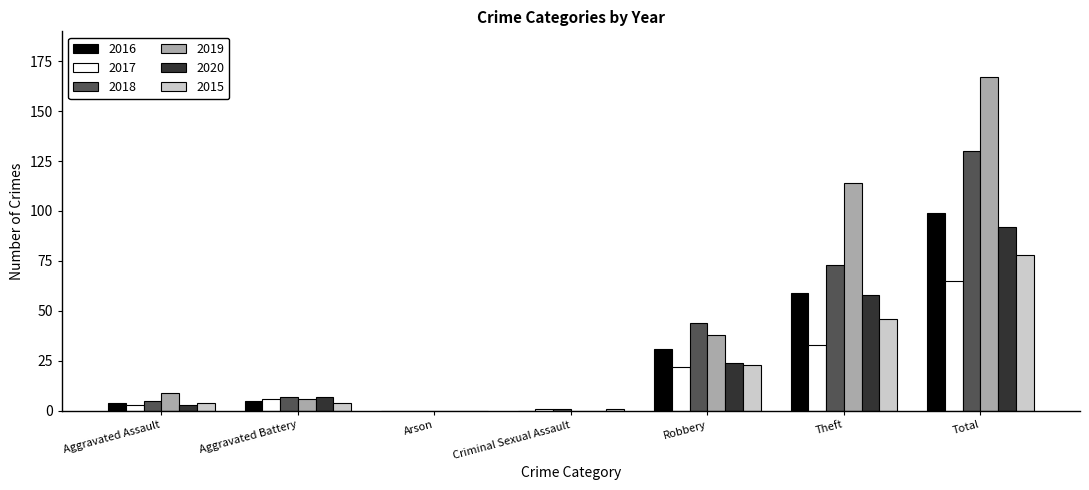

Which series changed the most between Arson and Total?

2019